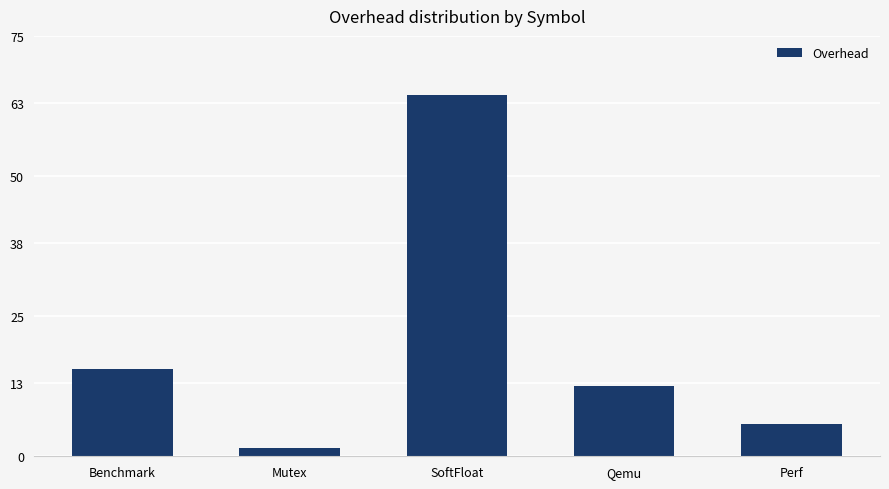

Rank the categories by value from highest to lowest.

SoftFloat, Benchmark, Qemu, Perf, Mutex